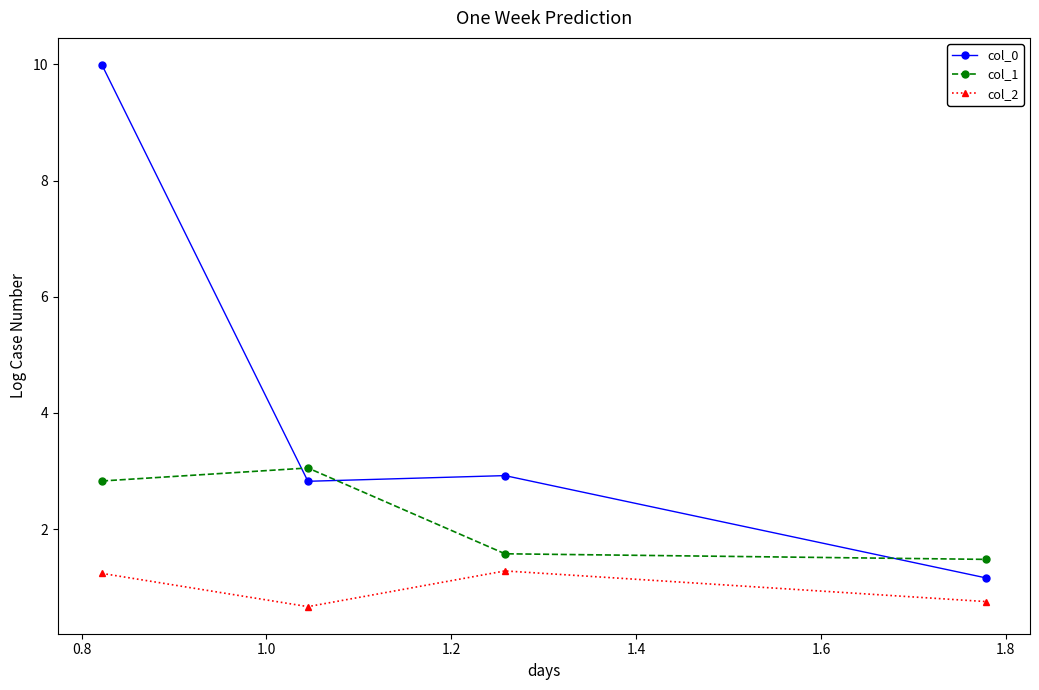

What is the sum of all col_0 values?

16.9